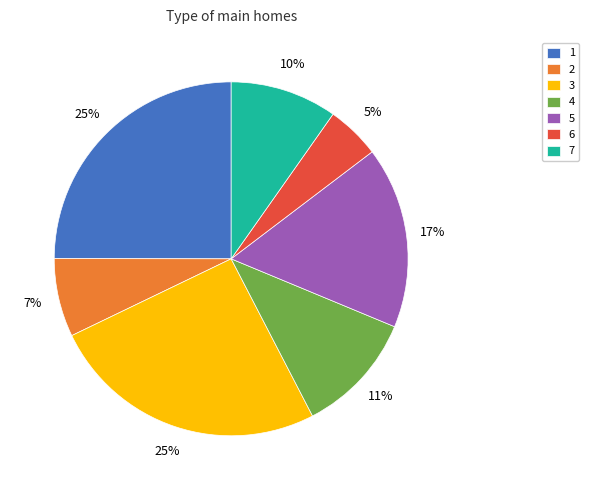

Approximately how many times larger is the value at 7 compared to 2?

1.4